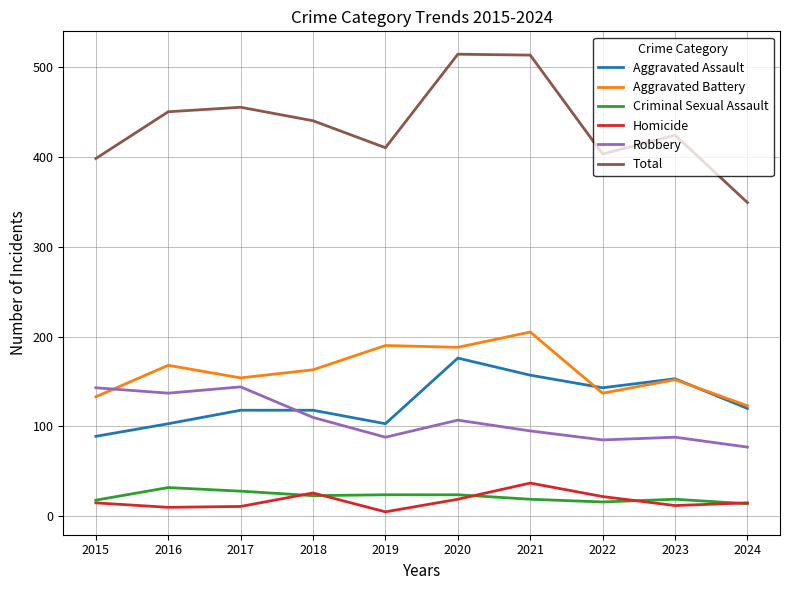

True or false: Total has more than 2 interior local peaks.

True